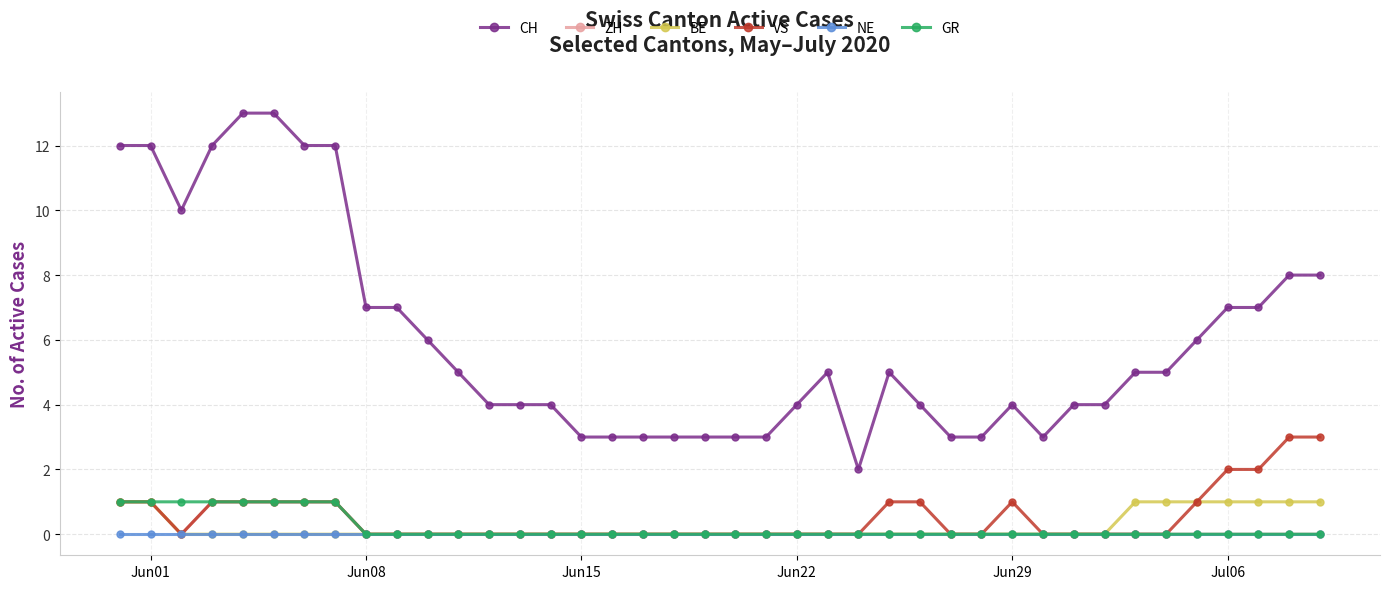

What is the highest value of the CH series?

13